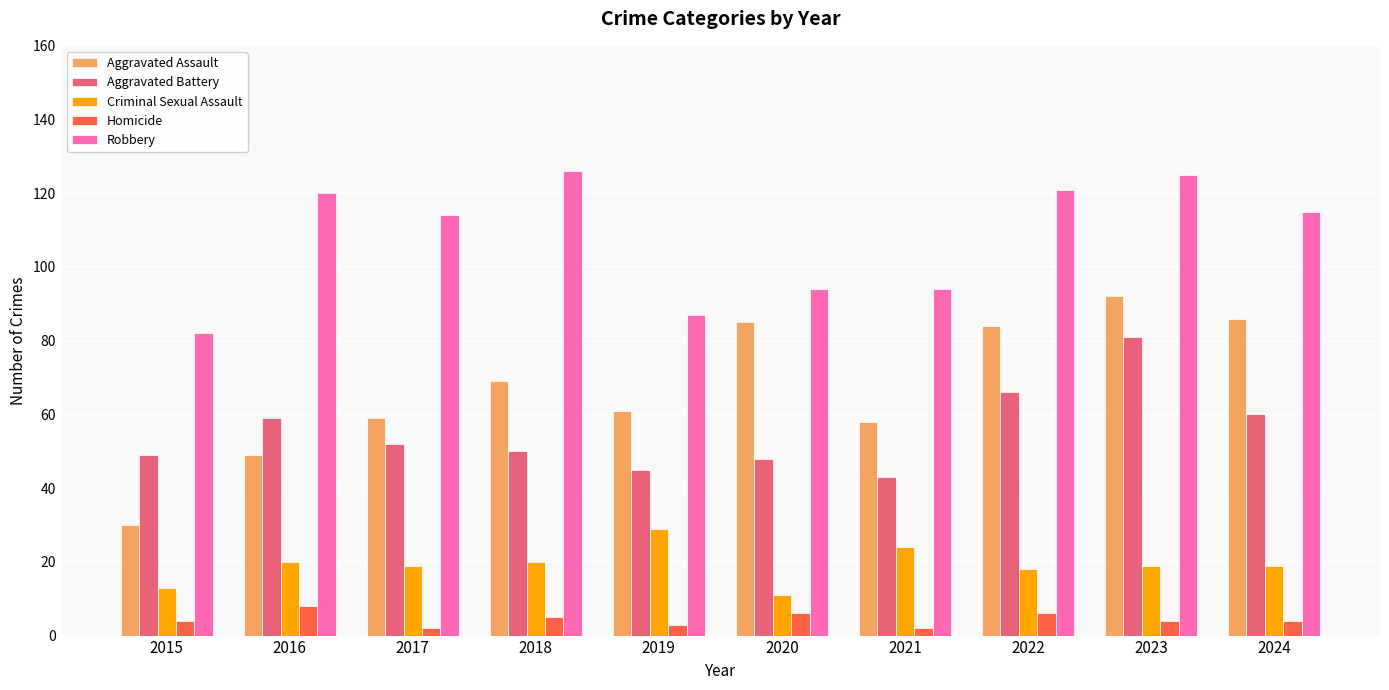

What is the highest value of the Criminal Sexual Assault series?

29